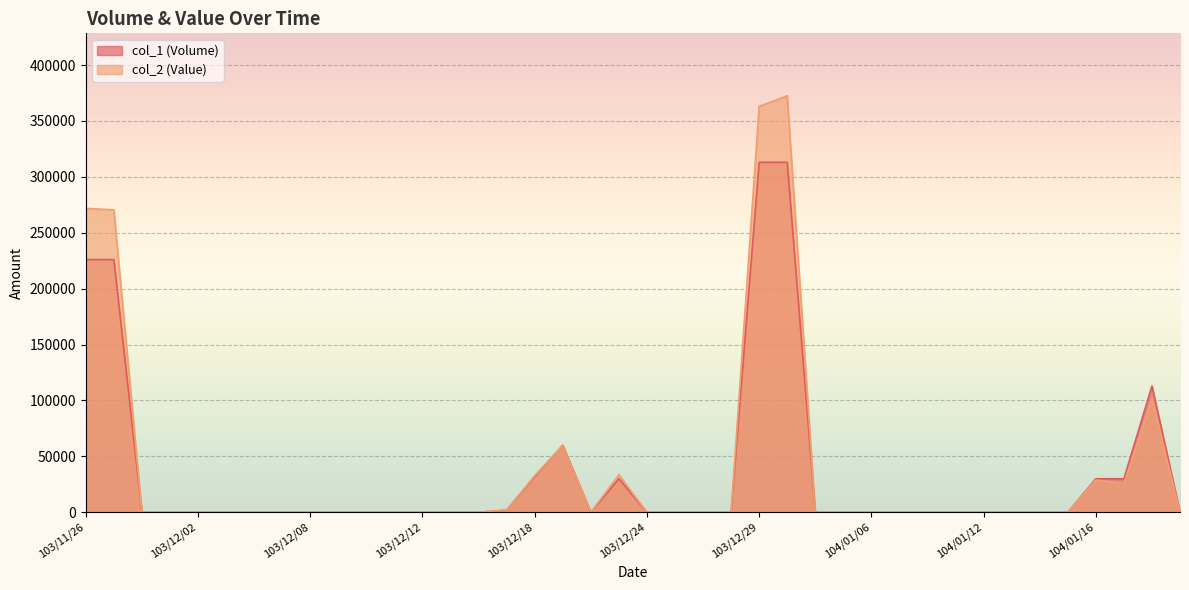

At which category is the sum across all series the highest?

103/12/30